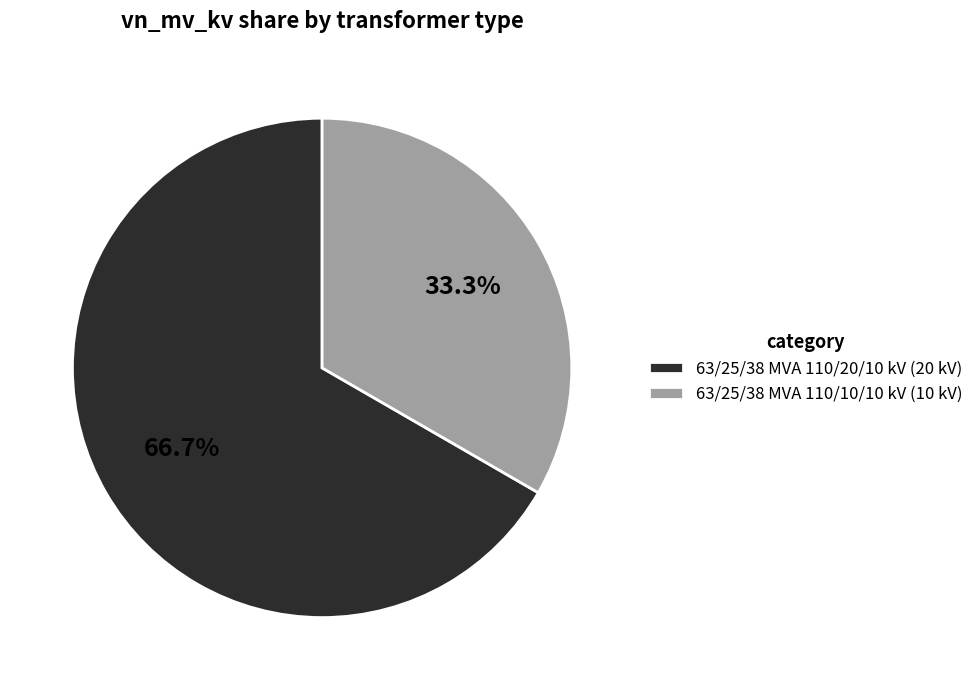

To the nearest percent, what is the difference between the 63/25/38 MVA 110/20/10 kV and 63/25/38 MVA 110/10/10 kV slice percentages?

33%